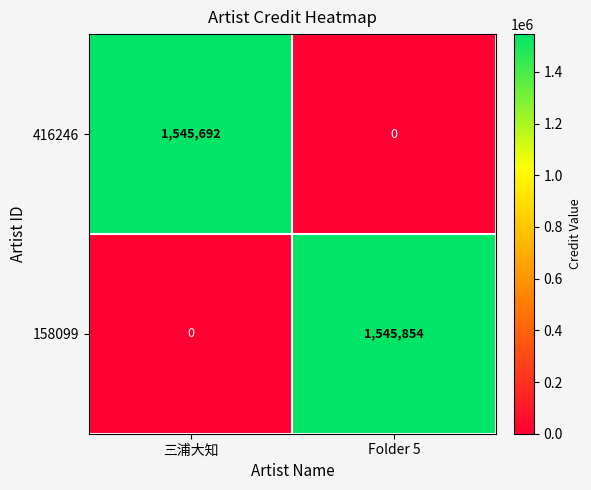

How many series are shown in this chart?

2